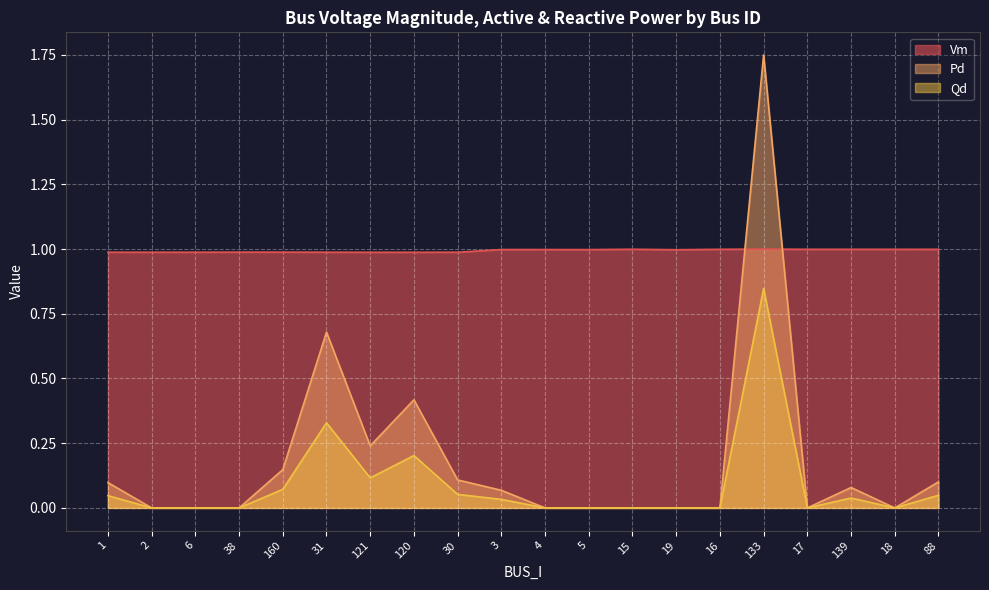

What is the difference between the maximum and second lowest values in the Pd series?

1.7